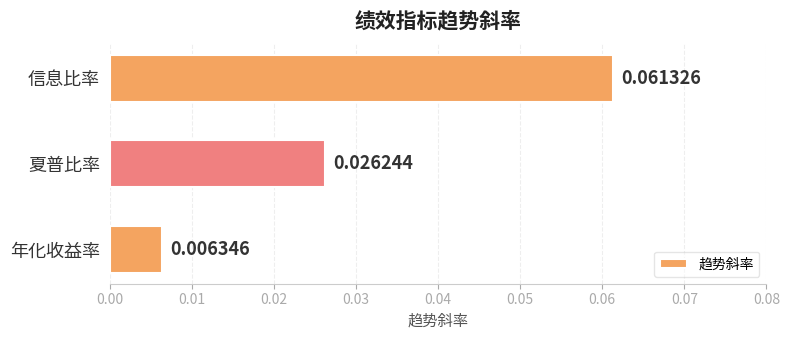

At which label is the value closest to 0?

年化收益率